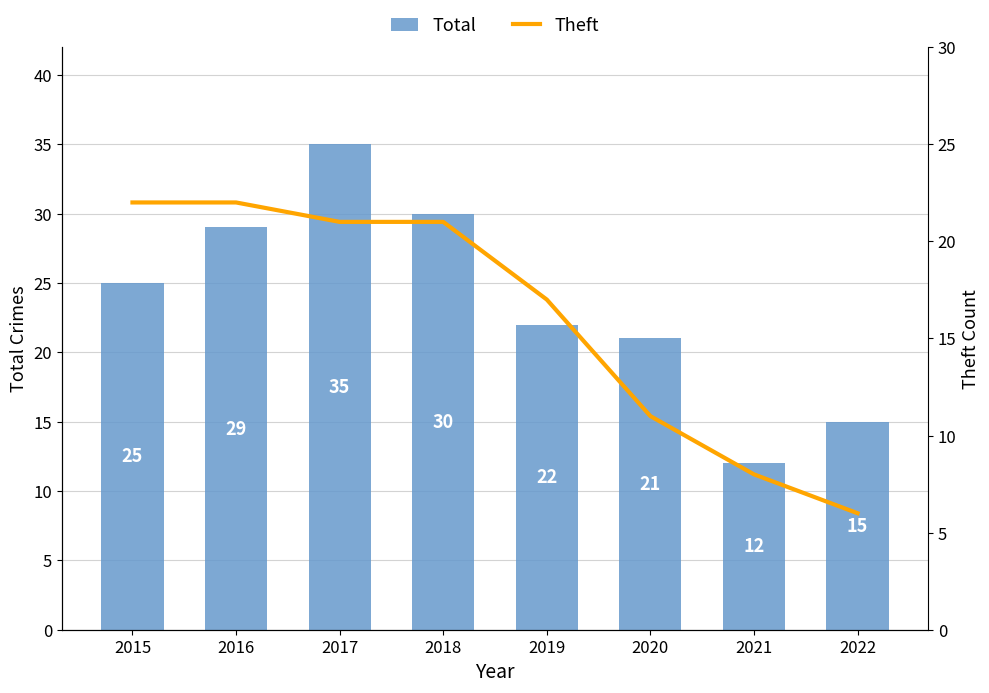

What are all the series names shown in the legend?

Total, Theft